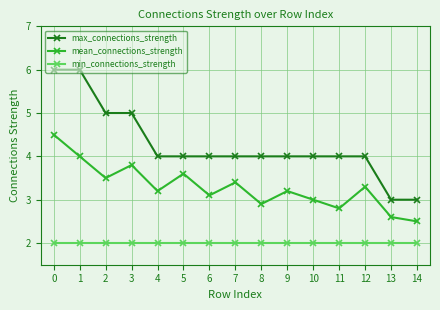

Does the chart display data point markers on the line(s)?

Yes